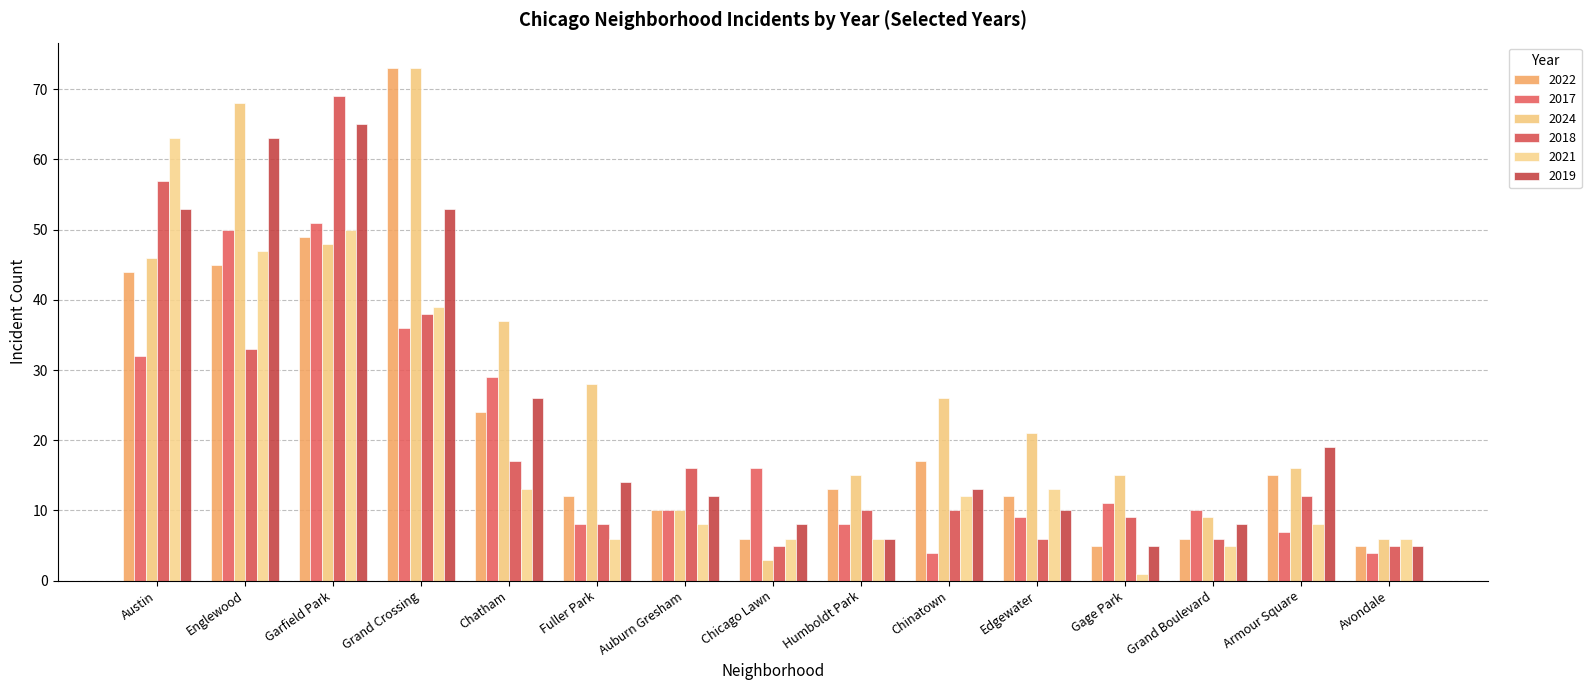

Is the value of 2021 at Garfield Park greater than the value of 2018 at Fuller Park?

Yes